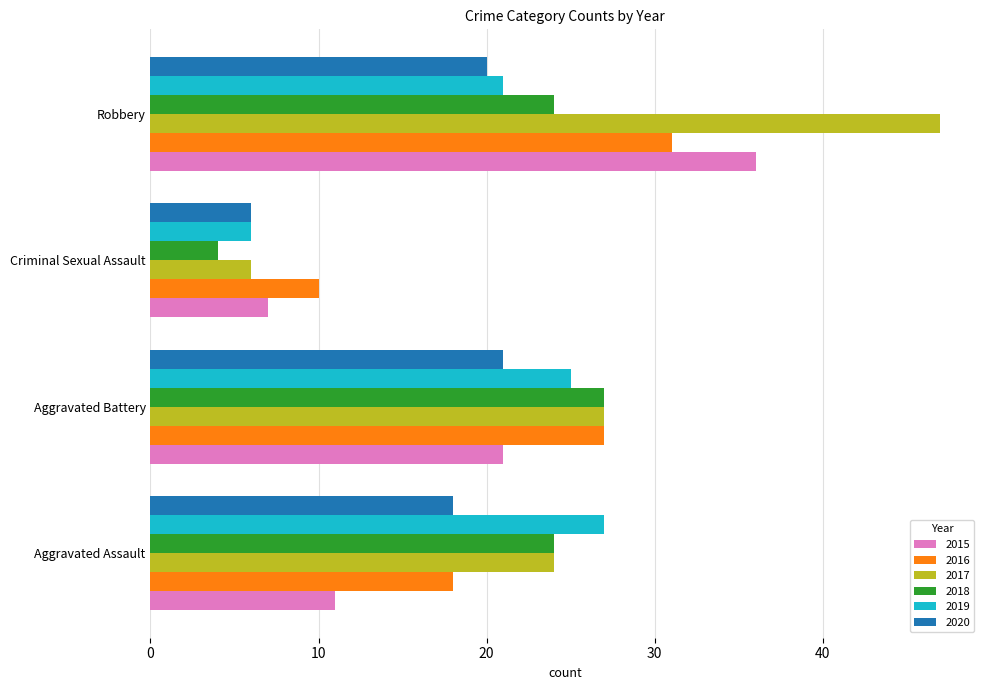

Which category has the highest value in the 2018 series?

Aggravated Battery